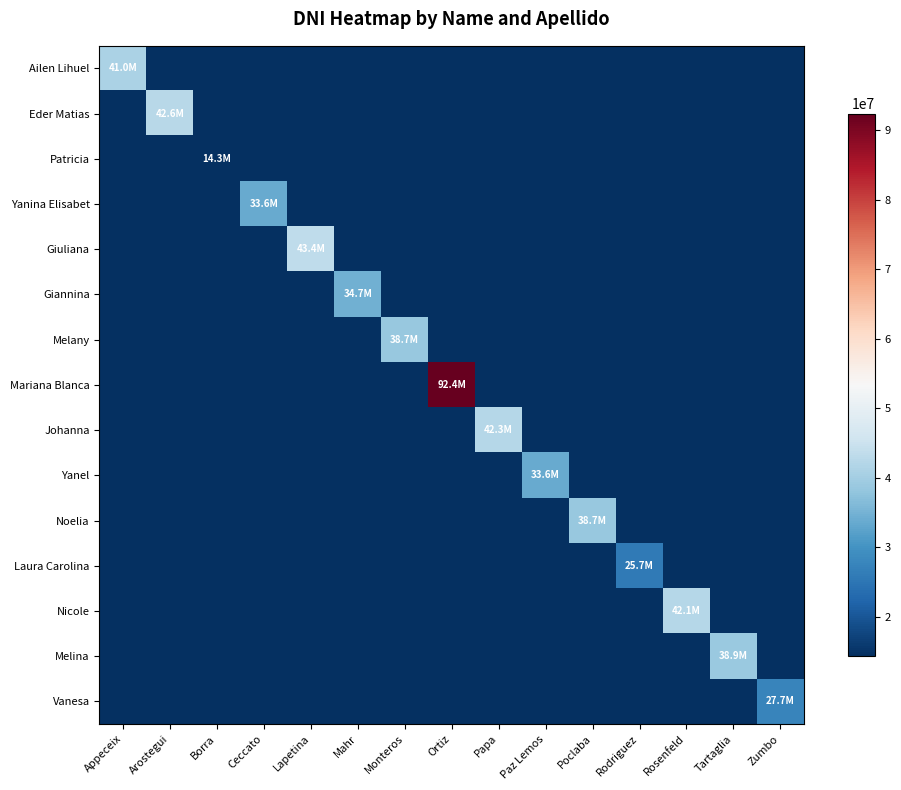

Between Borra and Lapetina, which series saw the biggest shift?

Giuliana